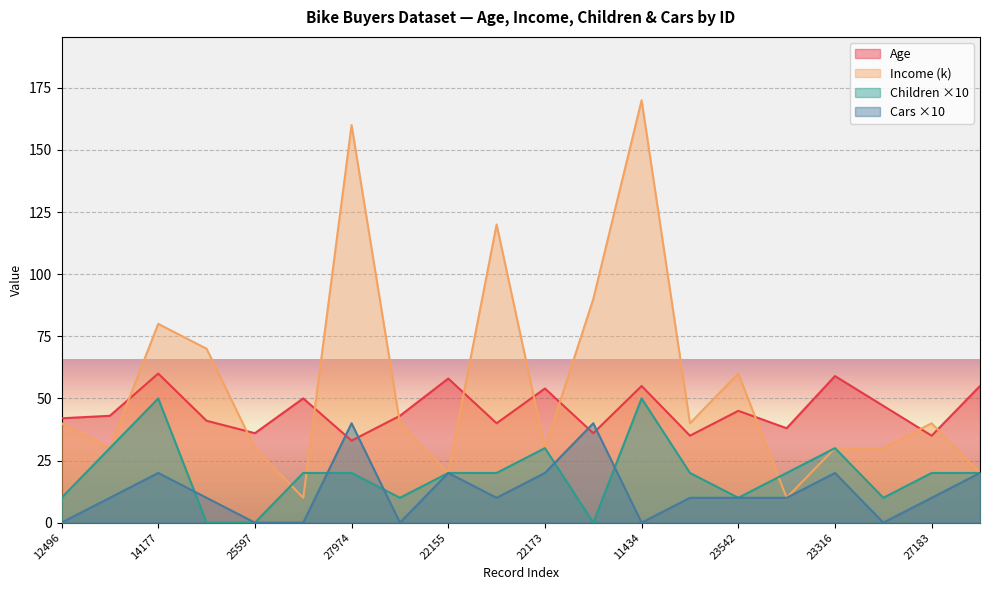

Is the value of Income at 20870 greater than the value of Cars at 25323?

No